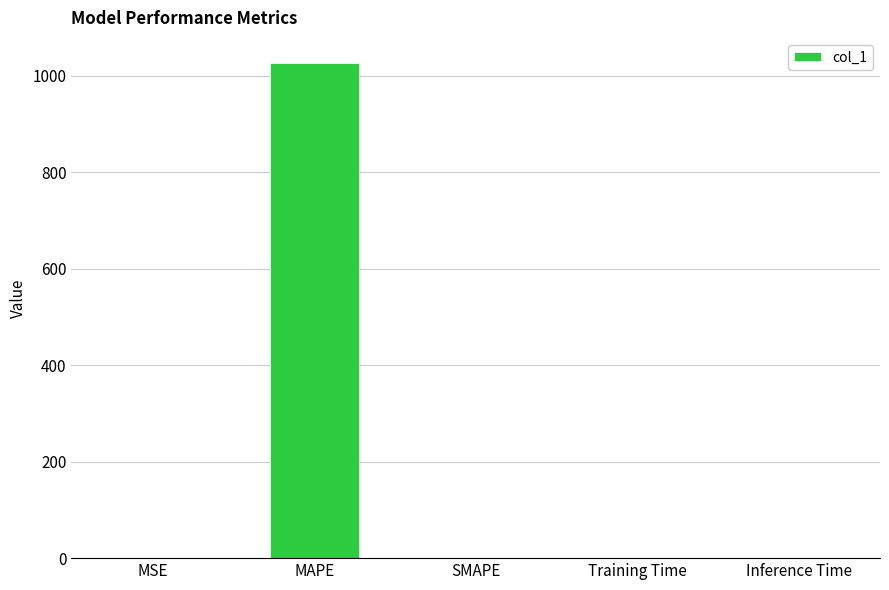

What is the sum of all values?

1027.3